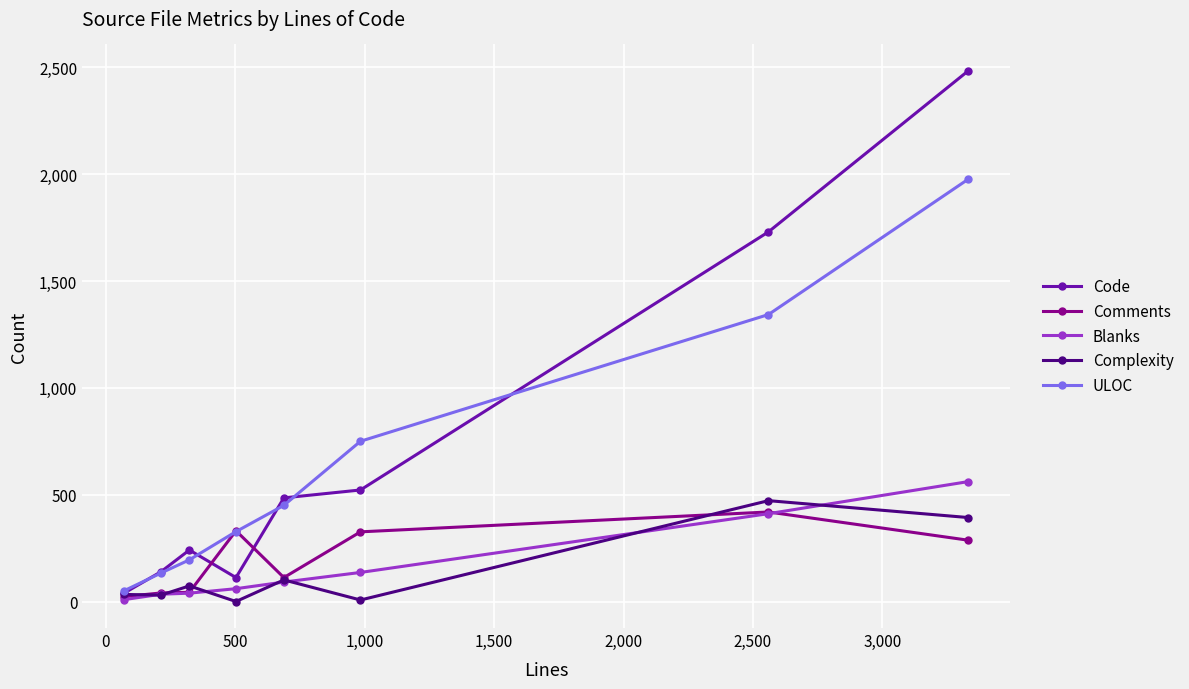

Which series has the largest range (max minus min)?

Code